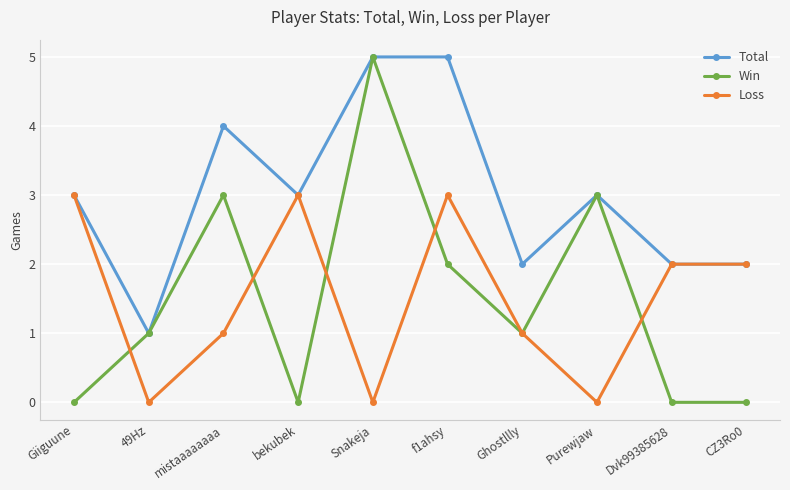

The value of Loss at f1ahsy is 3. True or false?

True